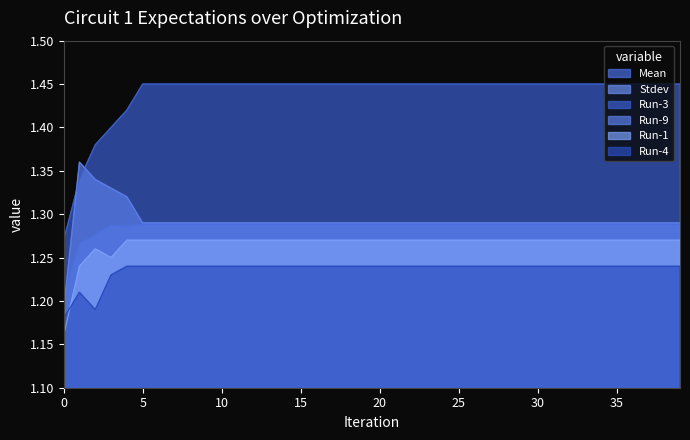

What is the difference between the highest and lowest values at 14?

1.4